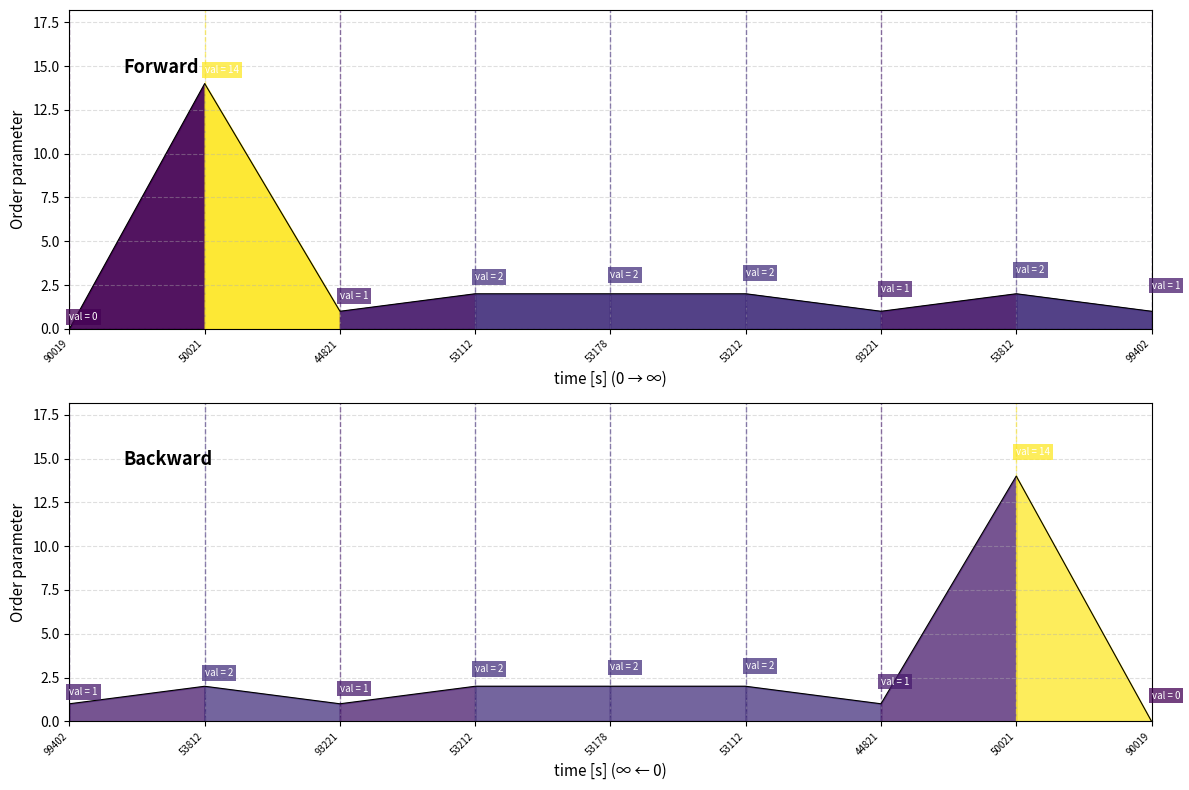

How many data points does each series have?

9